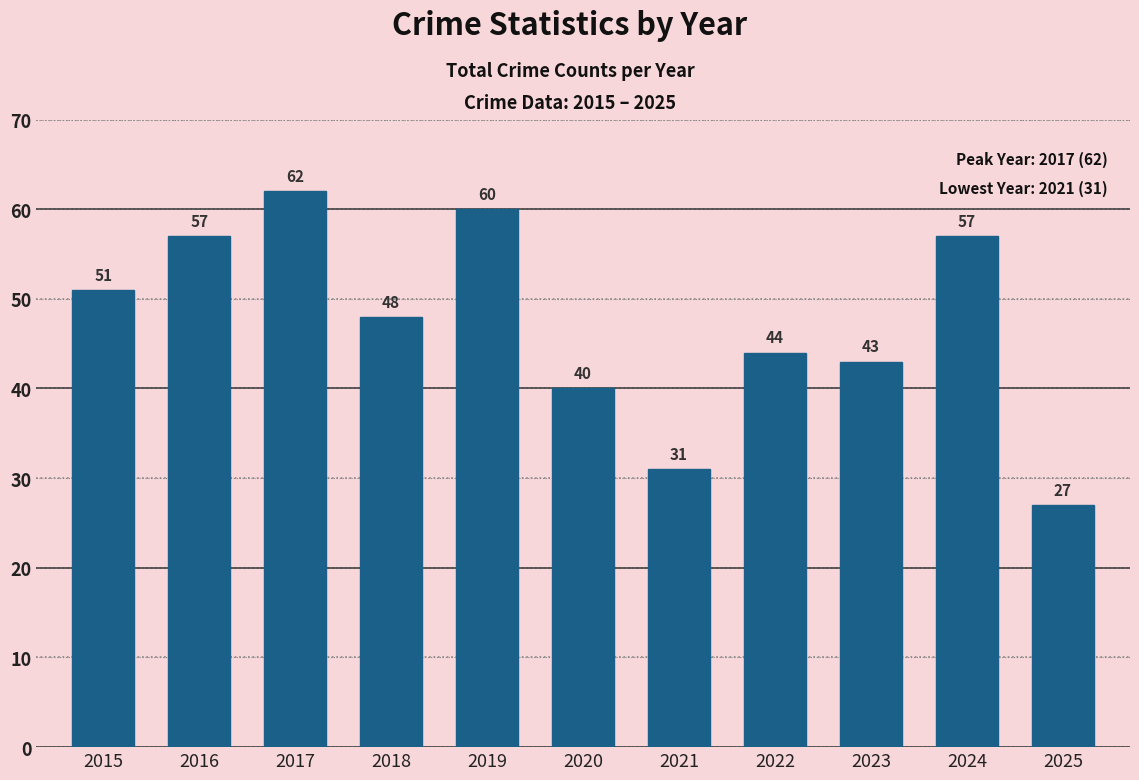

Is it true that the value at 2024 is 101?

False